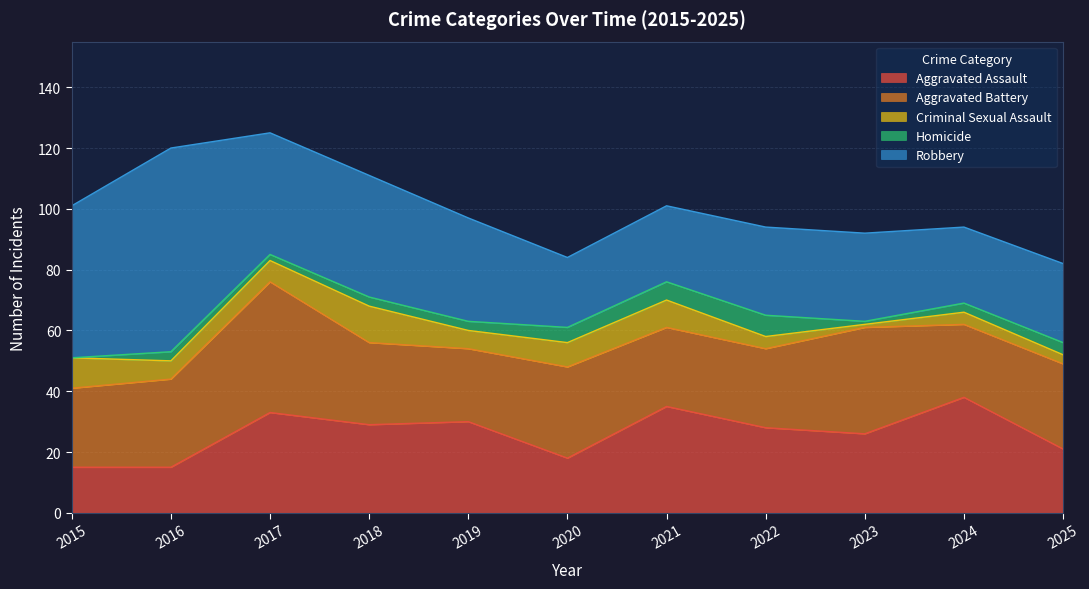

What is the value of the Aggravated Battery point at the 3rd from the left?

43